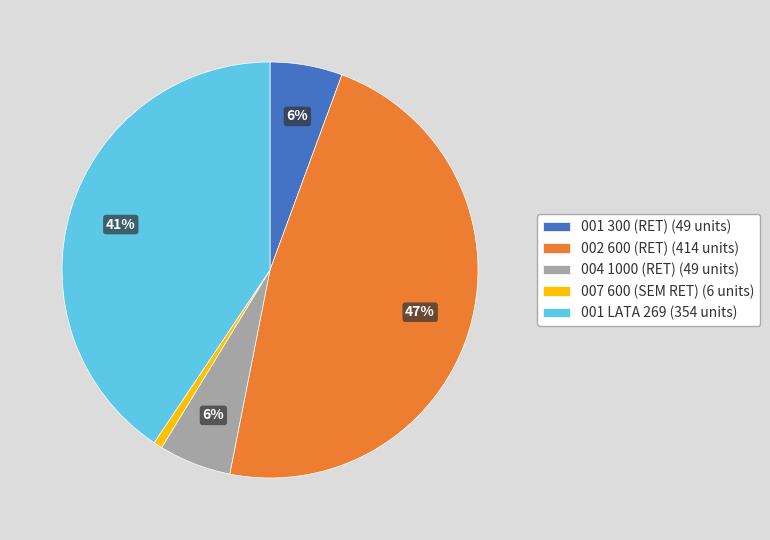

Is it true that 002 600 (RET) is 58% of the pie?

False